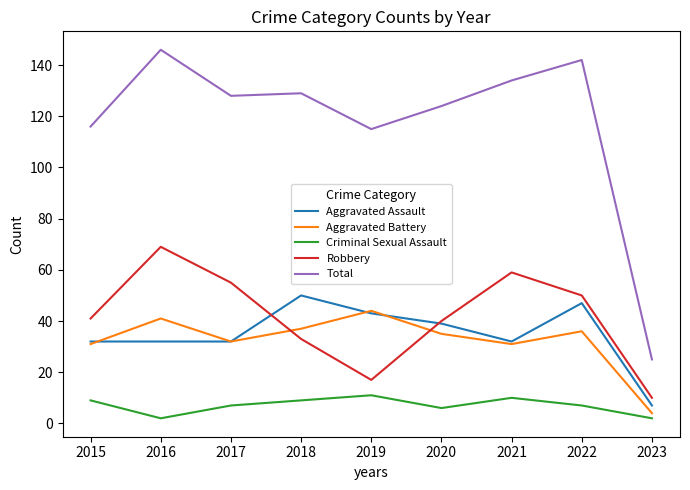

Which series has the largest total across all categories?

Total